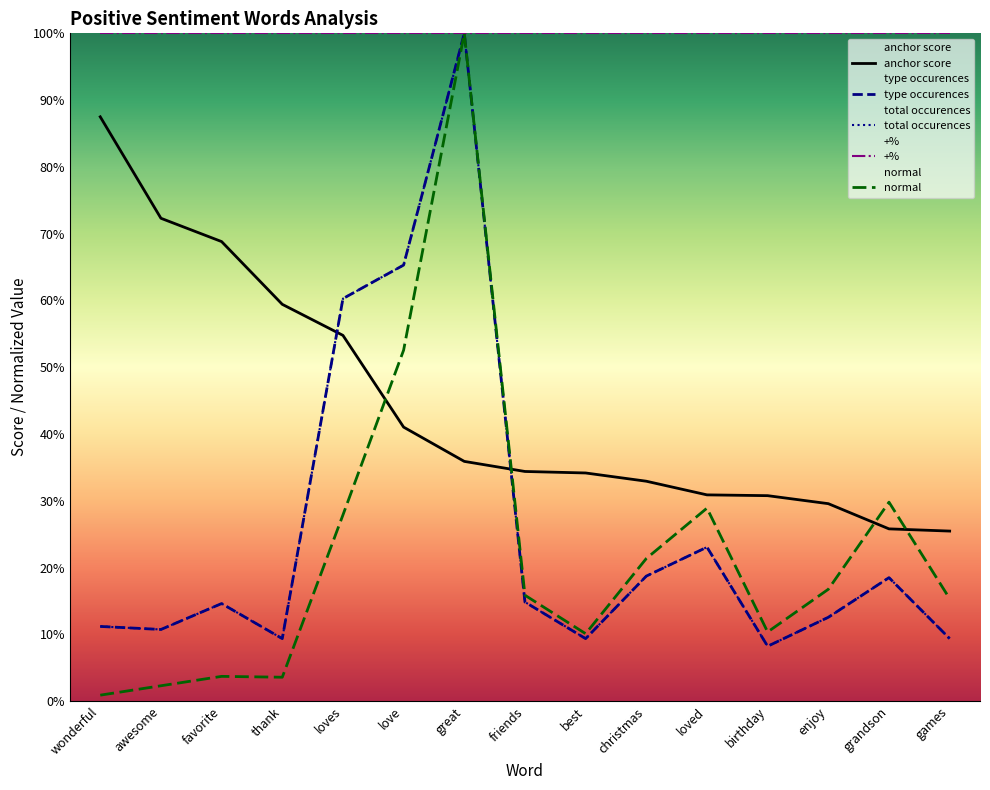

True or false: total occurences and type occurences intersect in this chart.

False